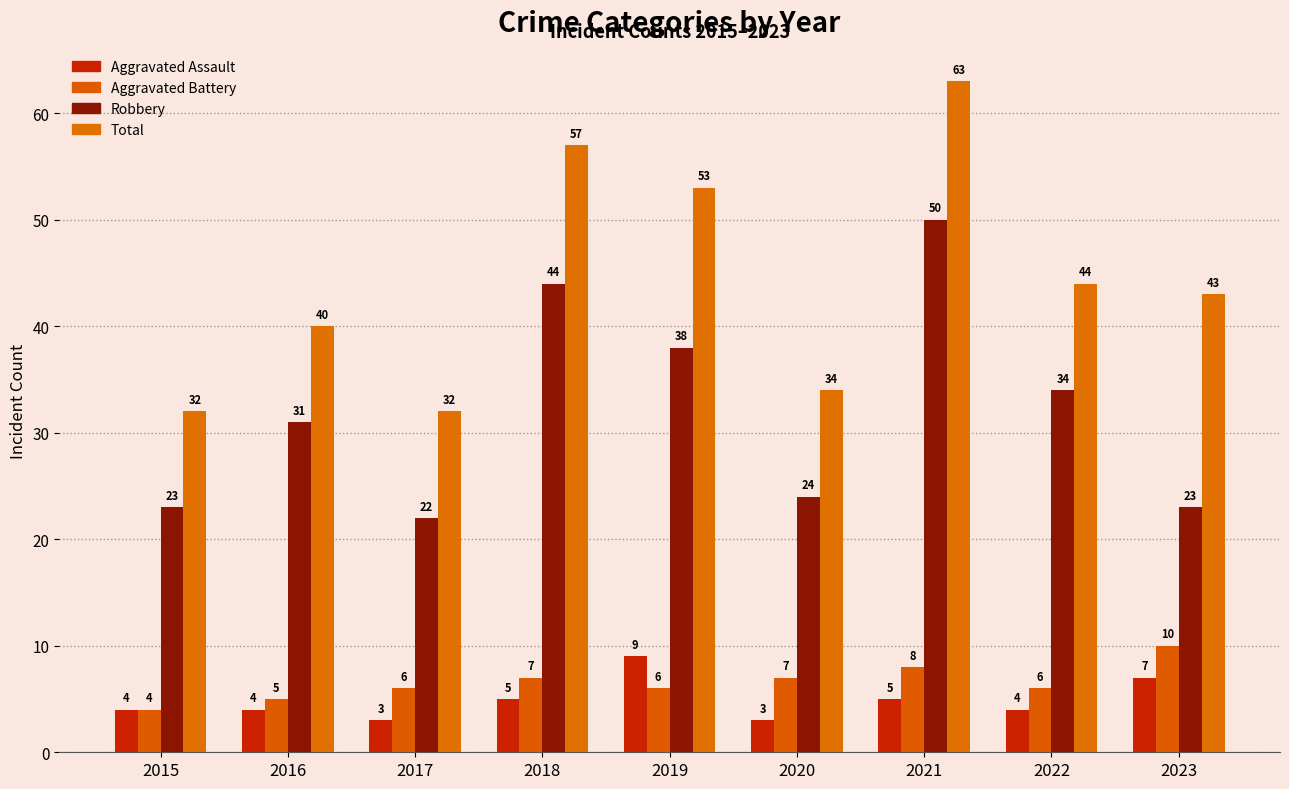

What is the average value of the Total series?

44